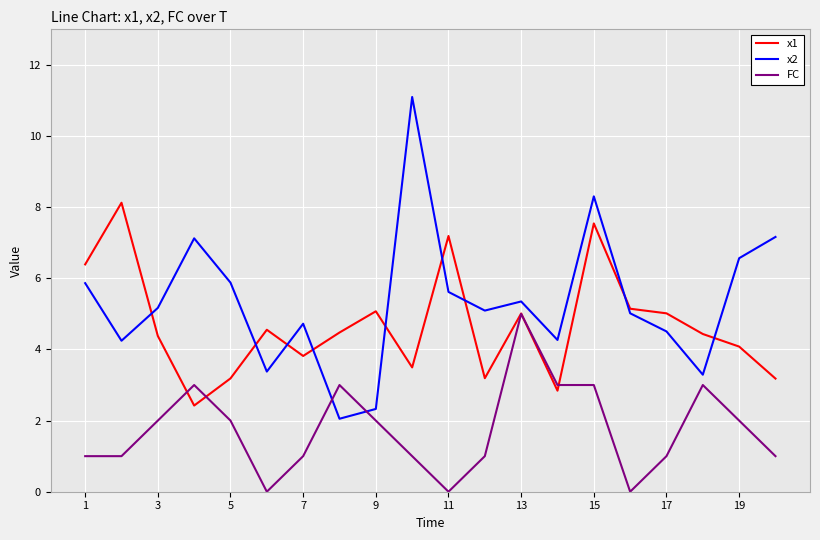

What is the highest value of the FC series?

5.0